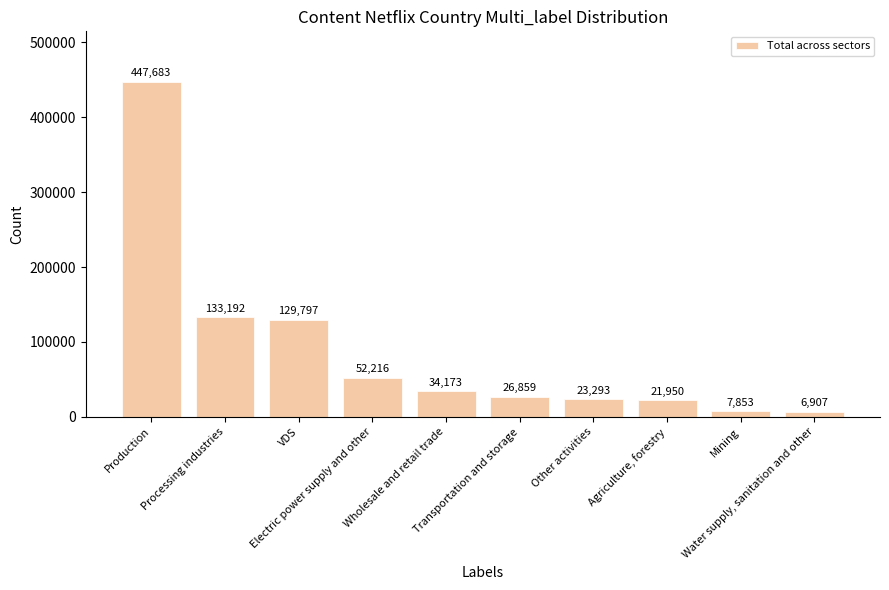

What is the ratio of the value at Transportation and storage to the value at VDS?

0.2